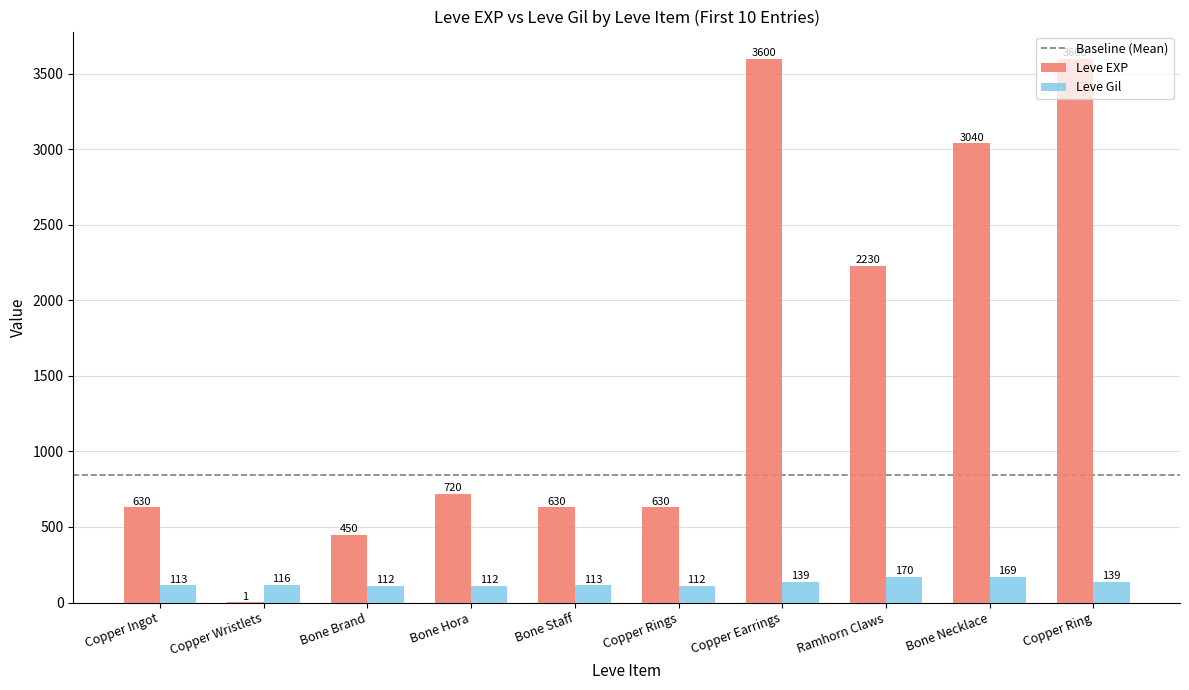

Which series changed the most between Copper Wristlets and Ramhorn Claws?

Leve EXP